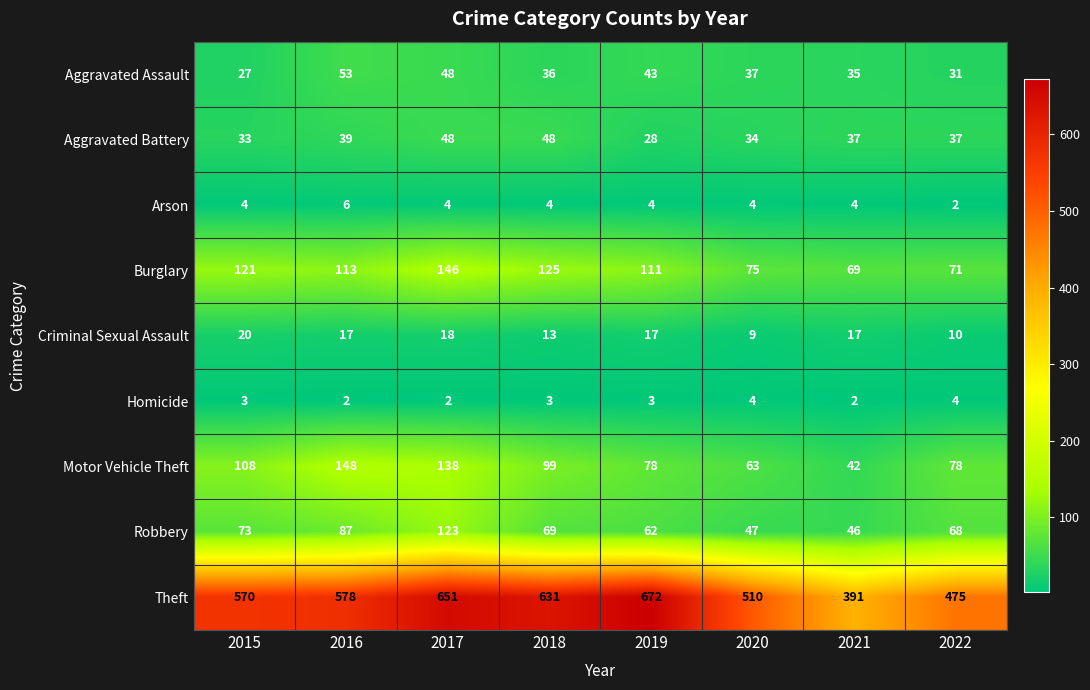

Count the number of categories in the chart.

8